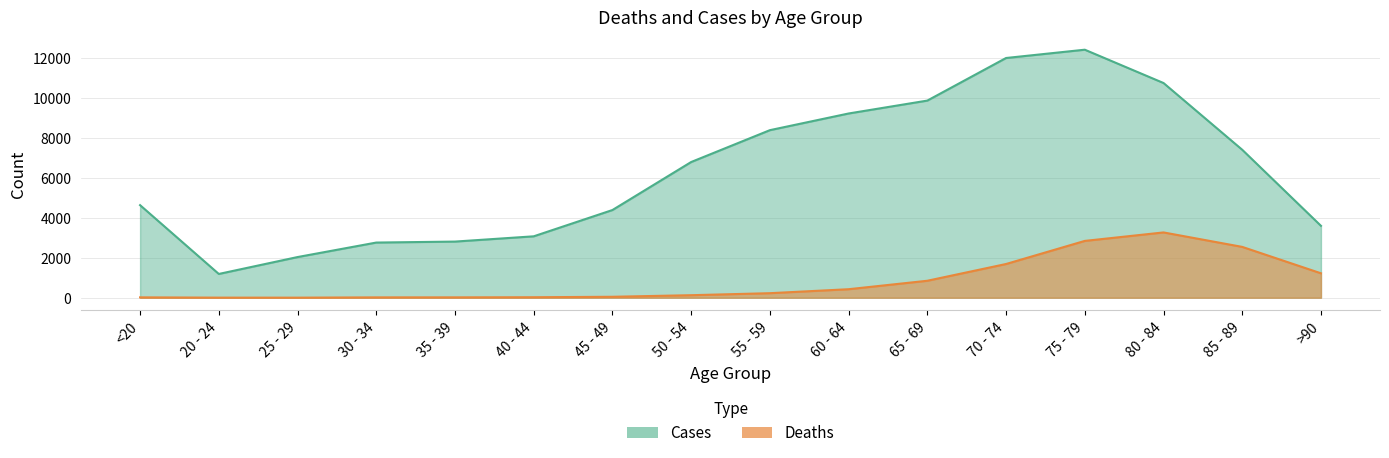

What is the difference between the maximum and minimum values in the Cases series?

11243